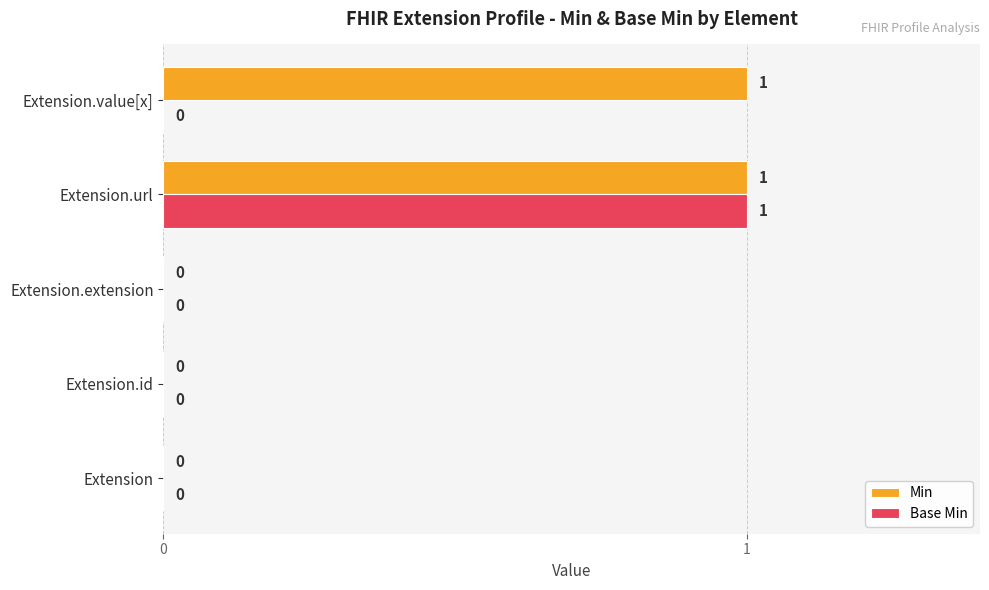

Which series has the largest total across all categories?

Min